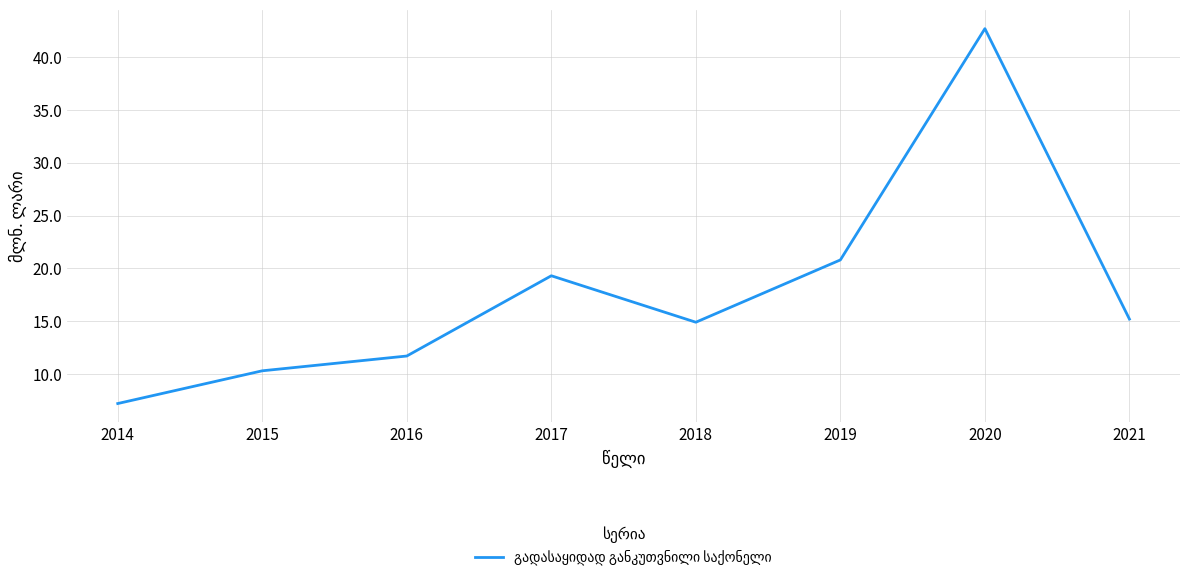

What is the change in value from 2014 to 2018?

+7.7